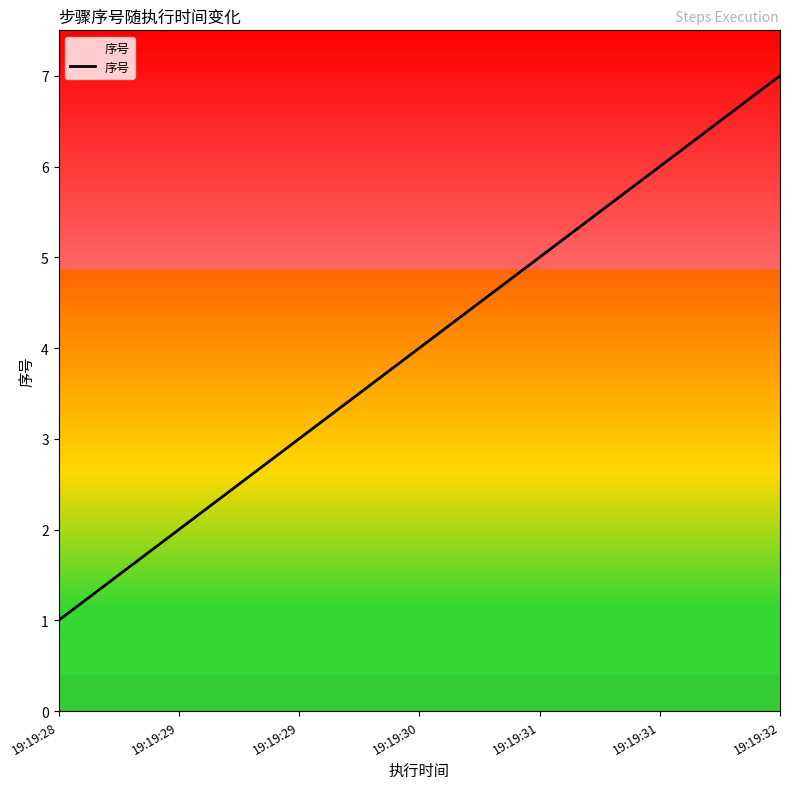

Between 19:19:29 and 19:19:32, which is larger?

19:19:32